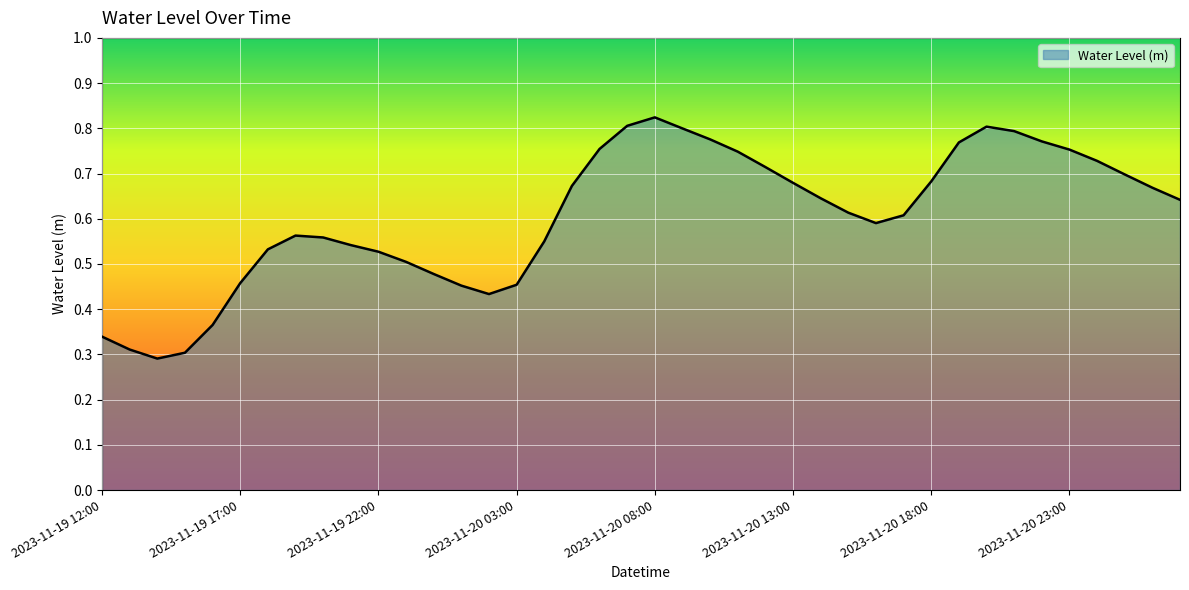

What is the difference between the maximum and minimum values?

0.5